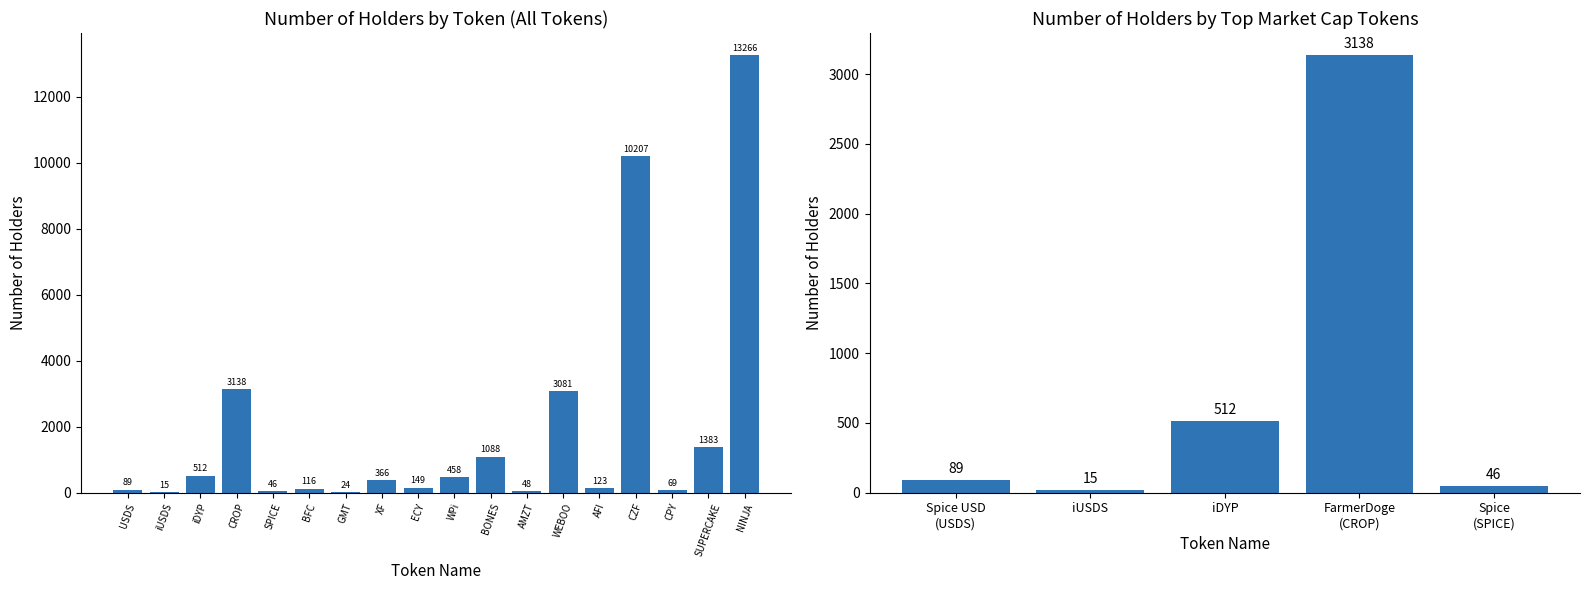

What is the sum of the values at iDYP and Spice (SPICE)?

558